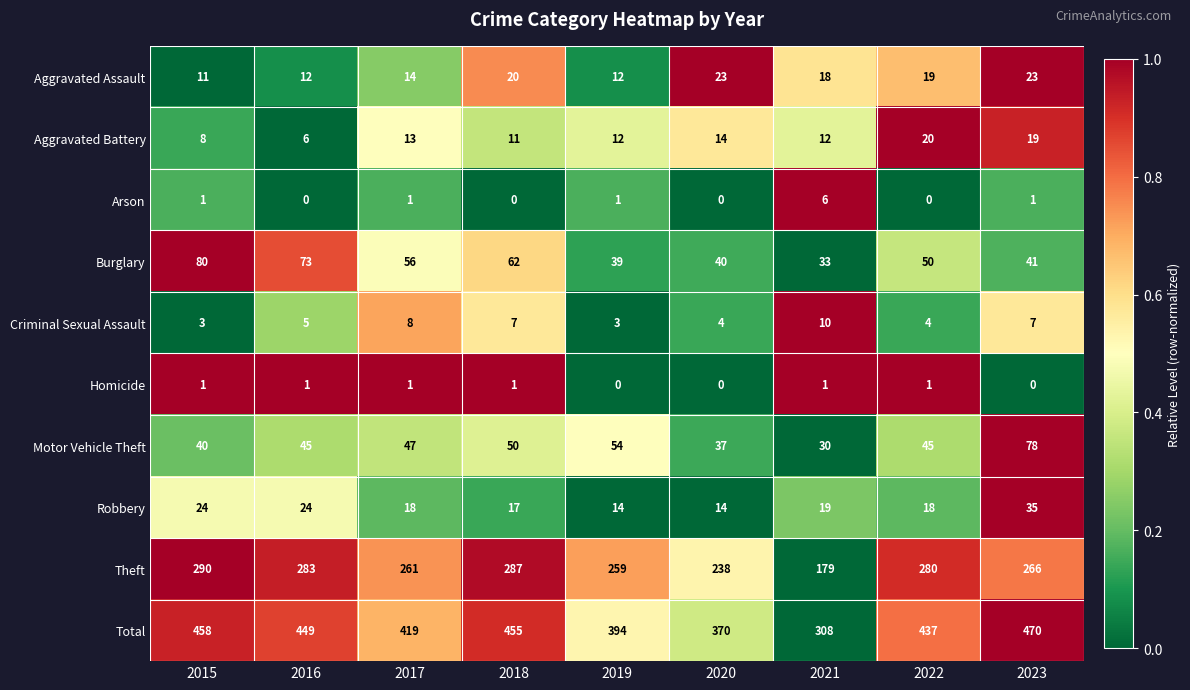

What is the difference between the maximum and minimum values in the Motor Vehicle Theft series?

48